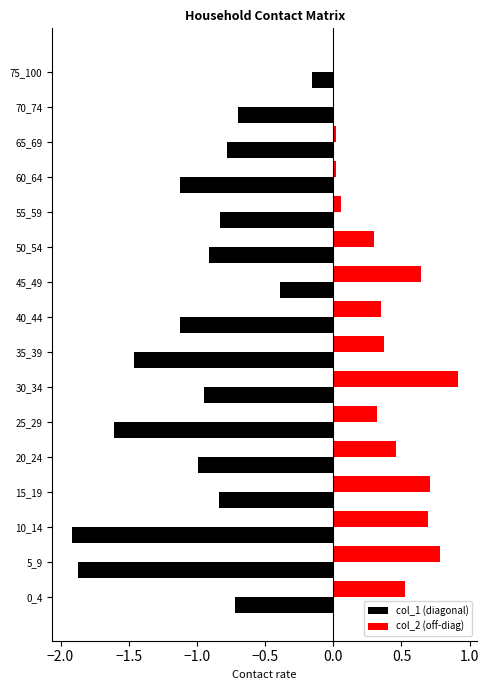

Is it true that col_1 (diagonal) equals -1.0 at 25_29?

False